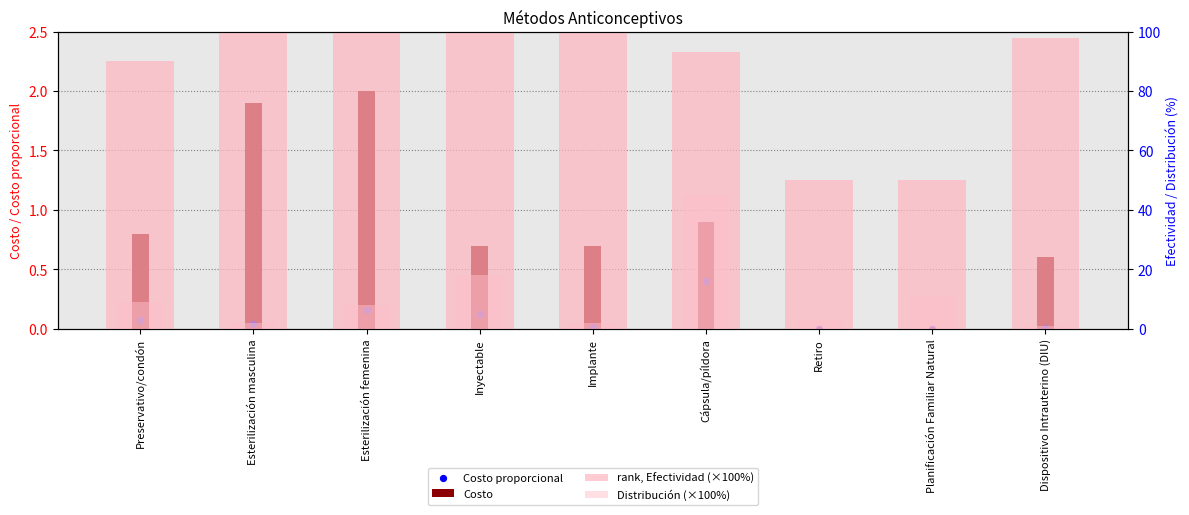

At which category is the sum across all series the highest?

Cápsula/píldora